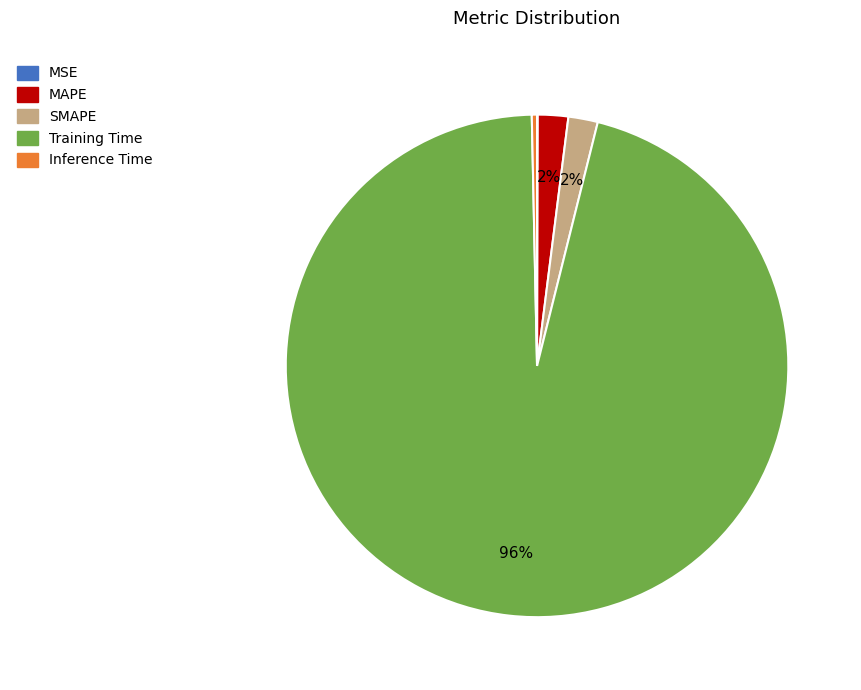

Which category has the biggest portion of the pie?

Training Time